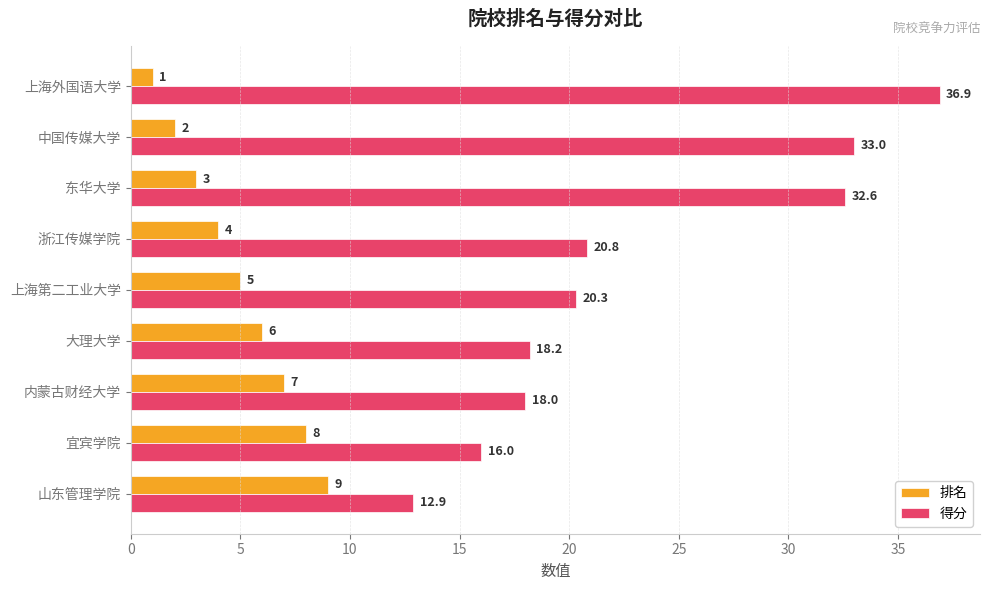

The value of 得分 at 宜宾学院 is 16.0. True or false?

True